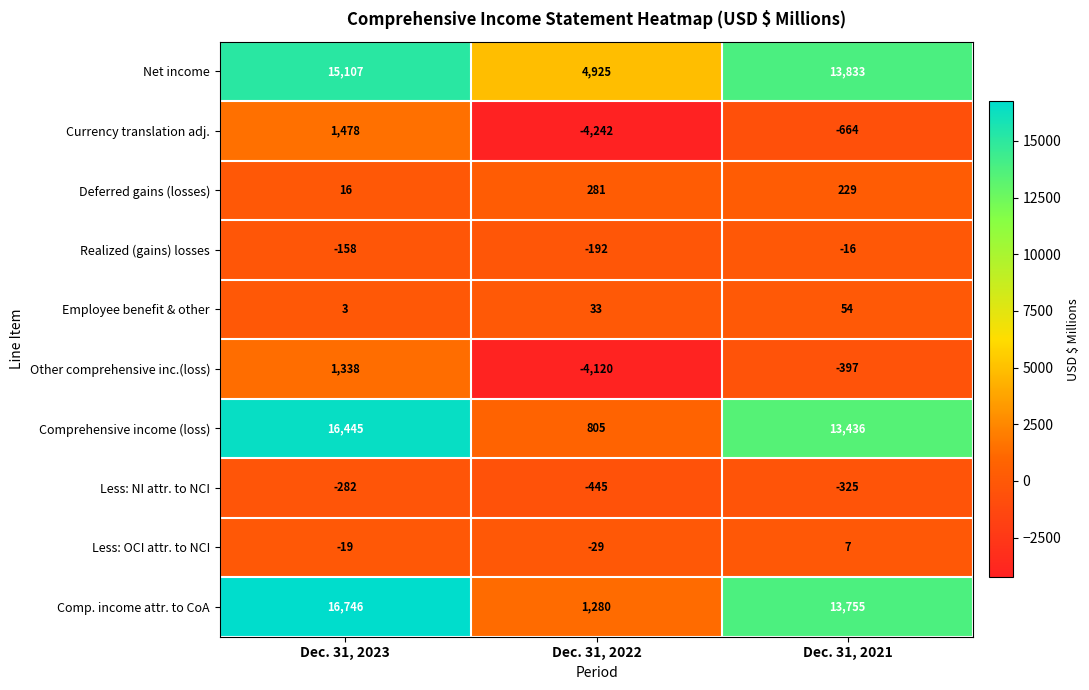

Where is Less: OCI attr. to NCI nearest to the value -11?

Dec. 31, 2023